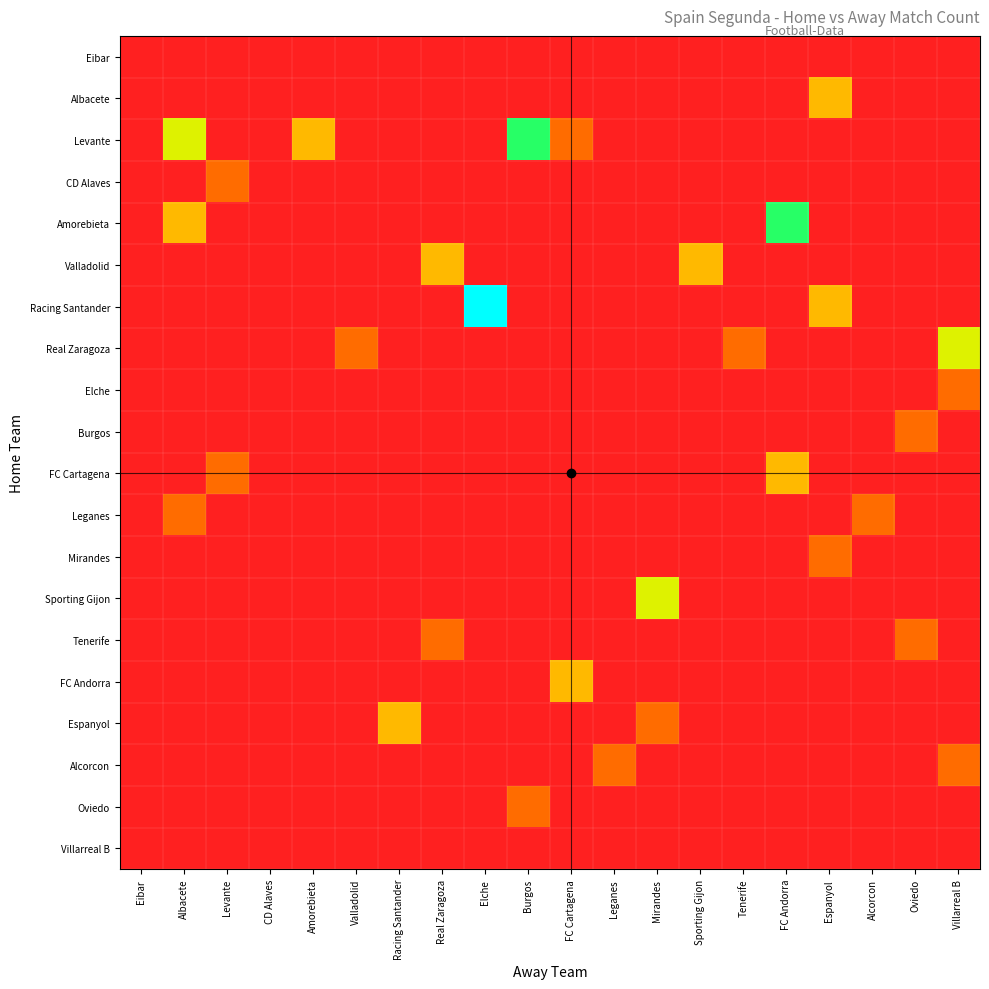

Count the number of data series in this chart.

20